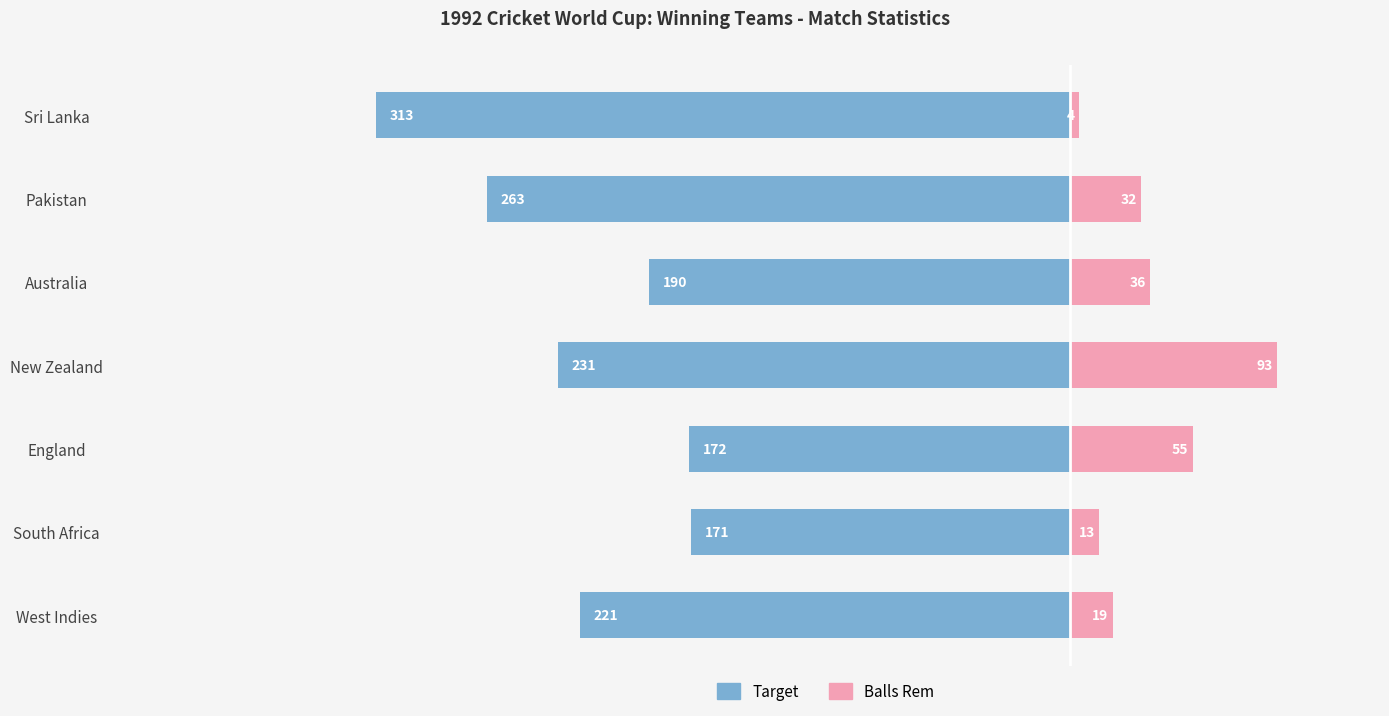

Reading left to right, extract all data points from this chart.

Target: -221	-171	-172	-231	-190	-263	-313
Balls Rem: 19	13	55	93	36	32	4